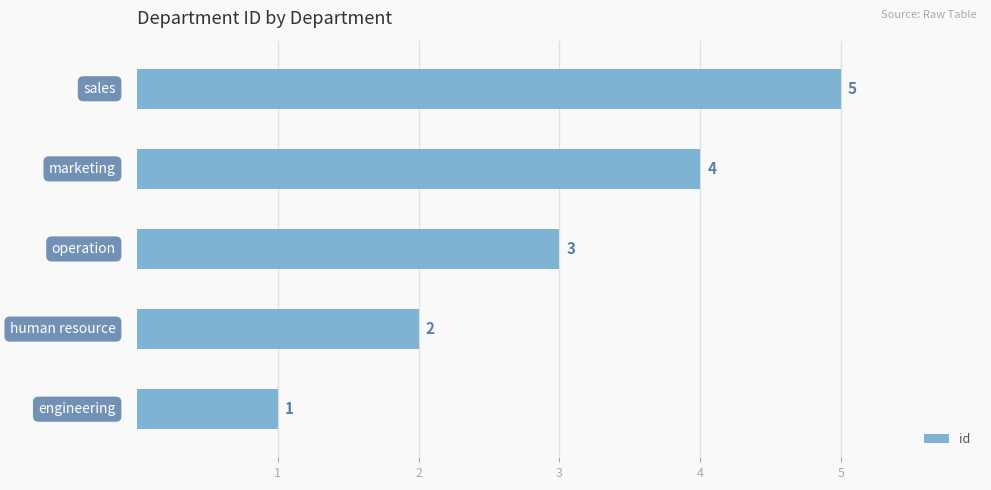

What is the greatest value displayed?

5